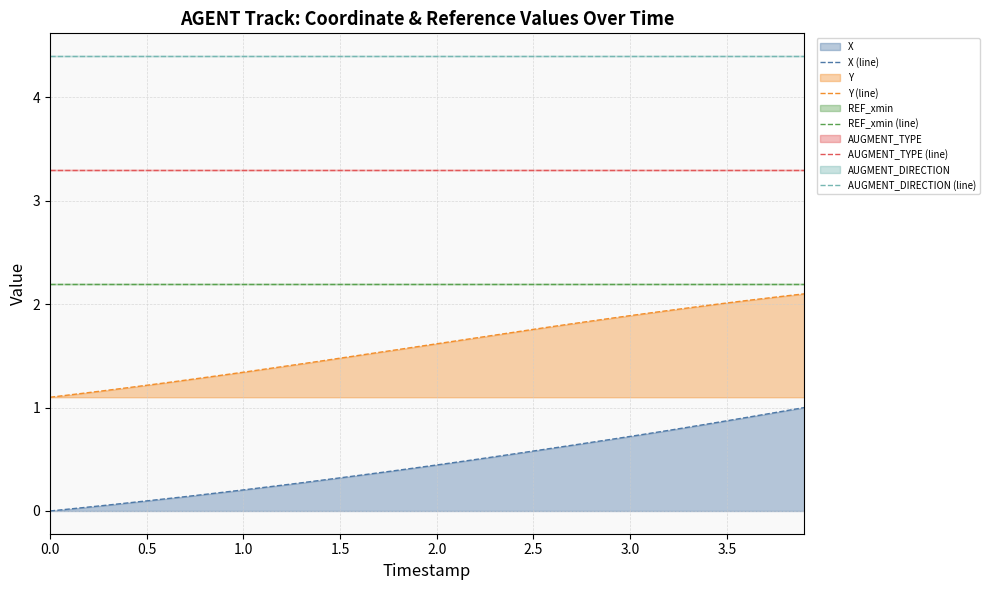

Rank the series by their average value, from lowest to highest.

X (line), Y (line), REF_xmin (line), AUGMENT_TYPE (line), AUGMENT_DIRECTION (line)